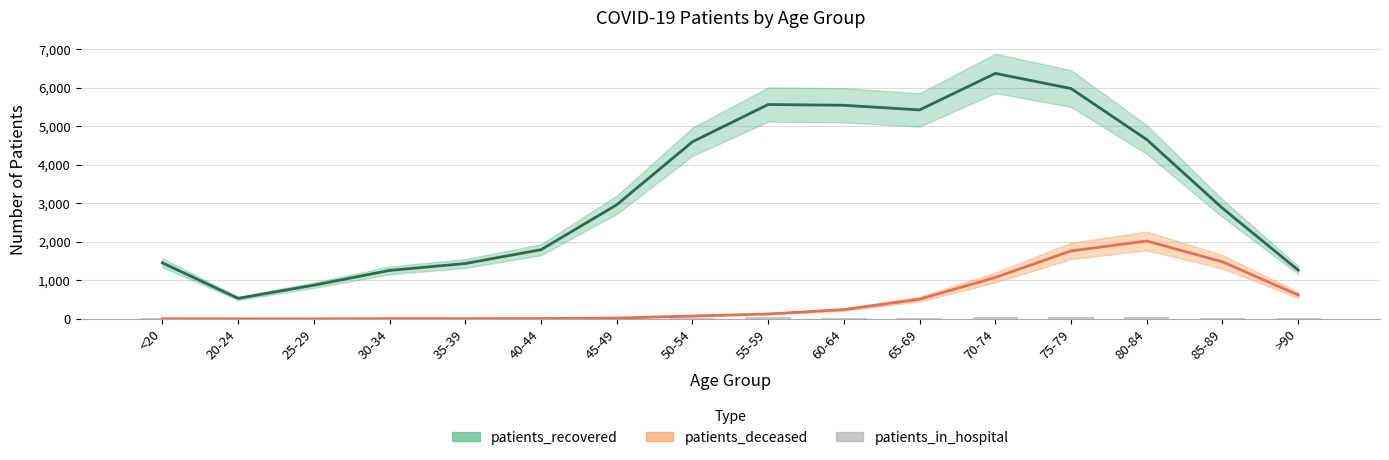

Count the number of categories in the chart.

16